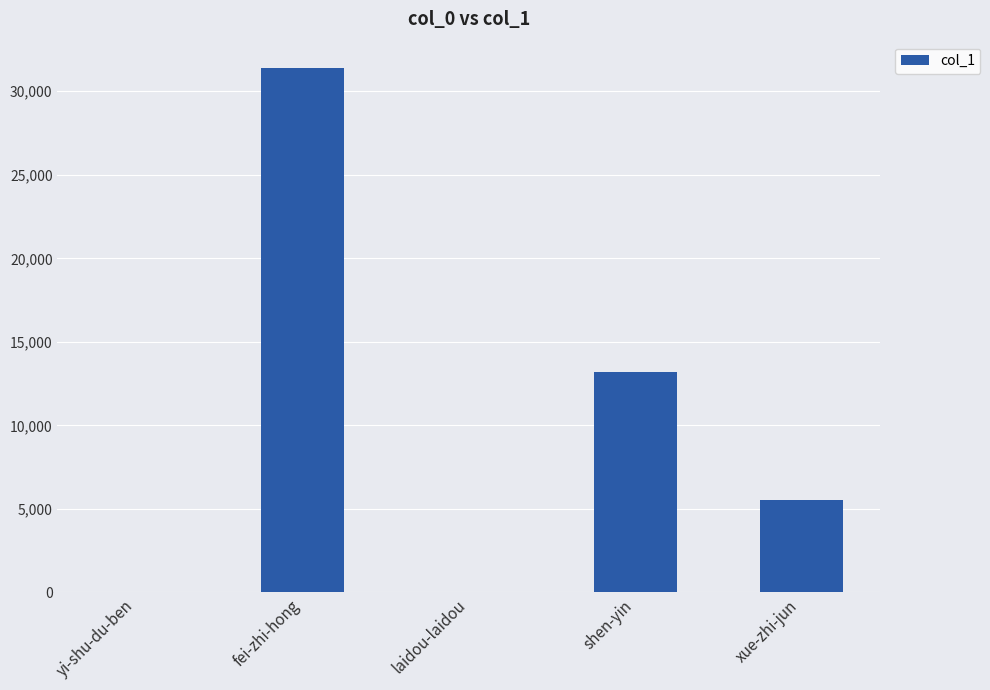

Are the bars horizontal?

No